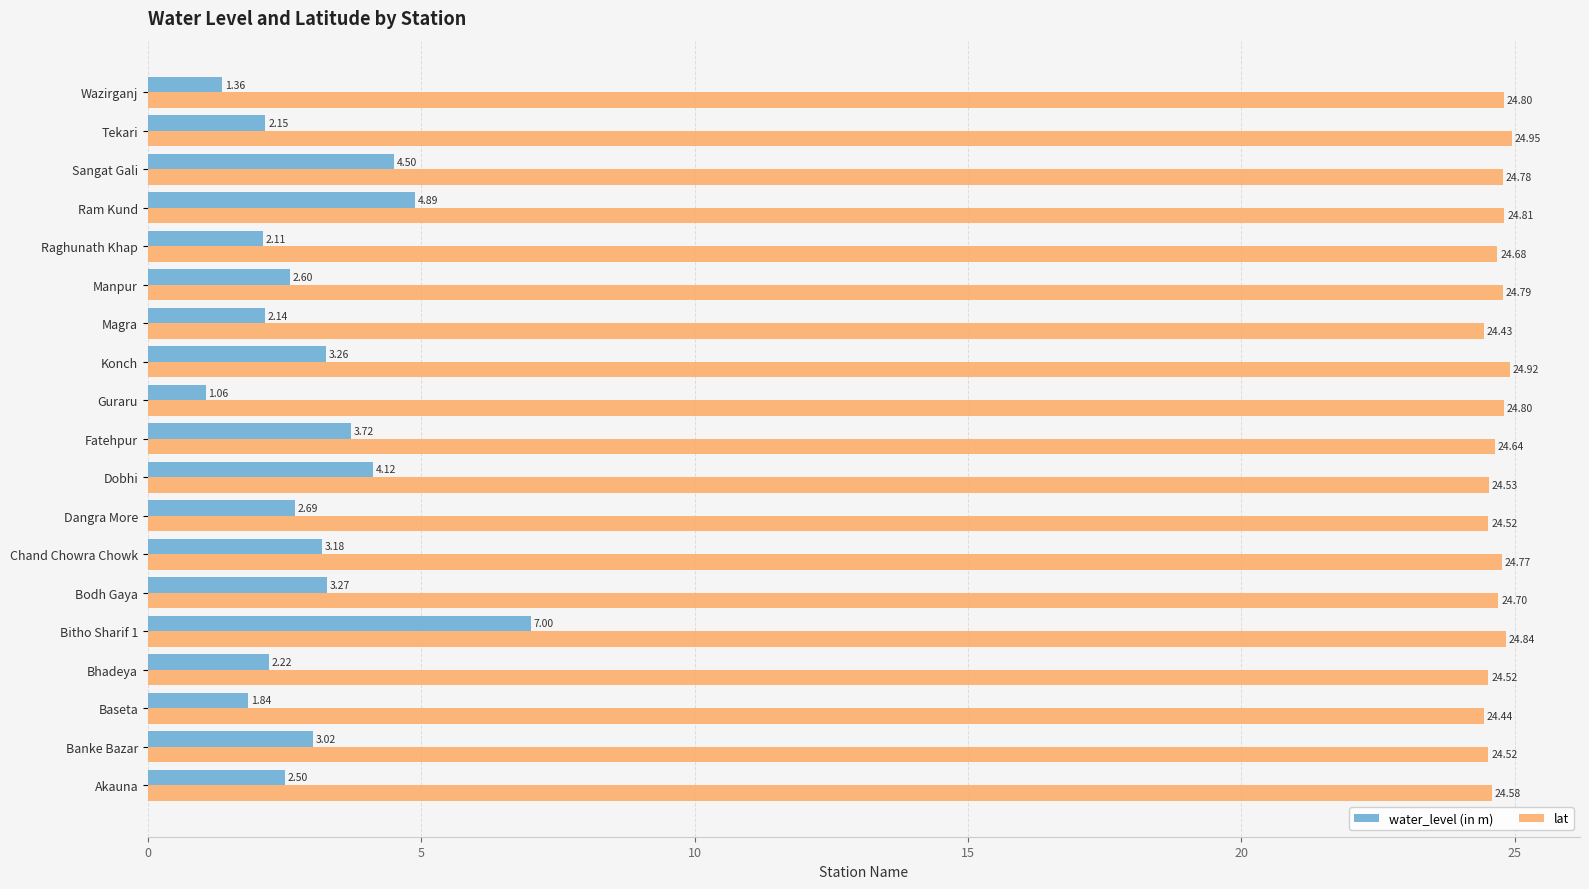

What is the difference between the maximum and minimum values in the water_level (in m) series?

5.9